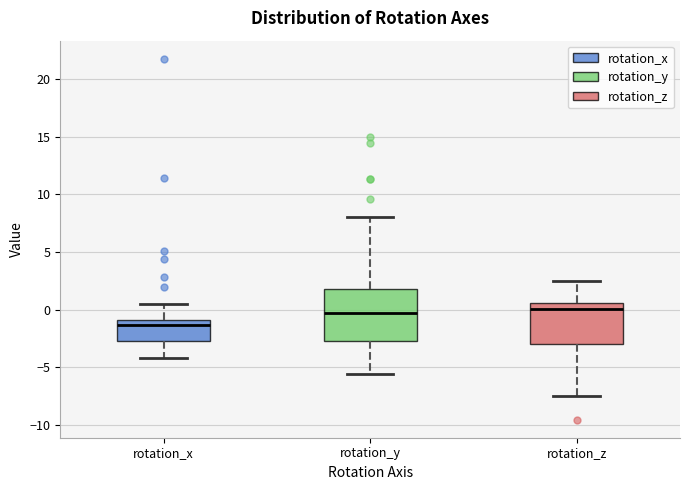

Where does the lower whisker of the box for rotation_x end on the y-axis? The values are not printed on the chart, so give them approximately, as read against the axis.

-4.0